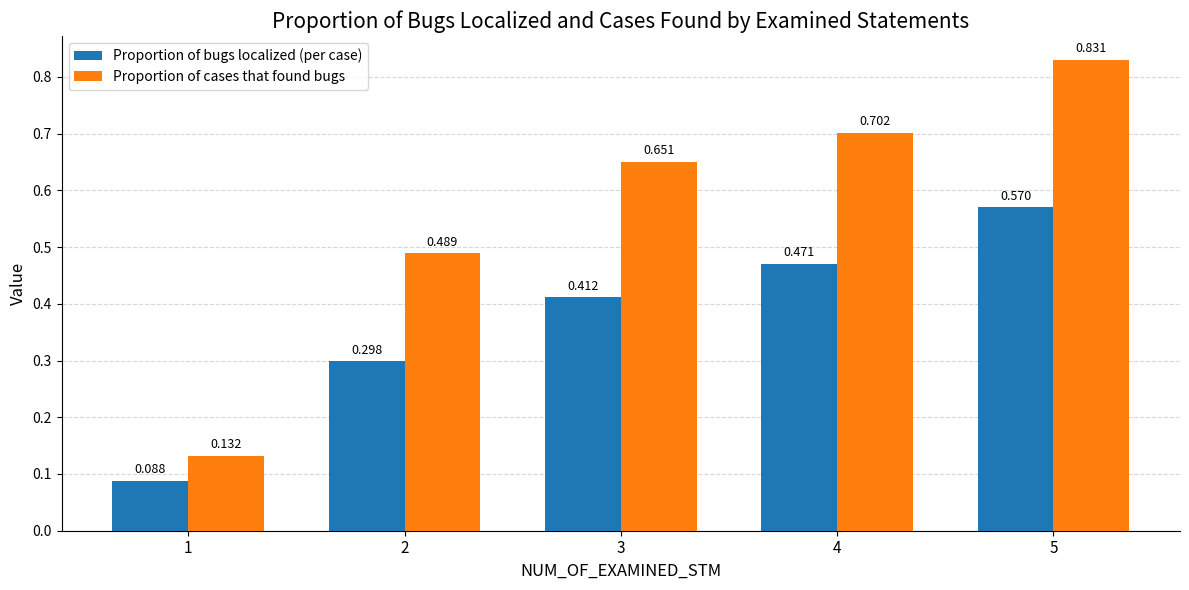

List the series in order of their overall mean, highest first.

Proportion of cases that found bugs, Proportion of bugs localized (per case)